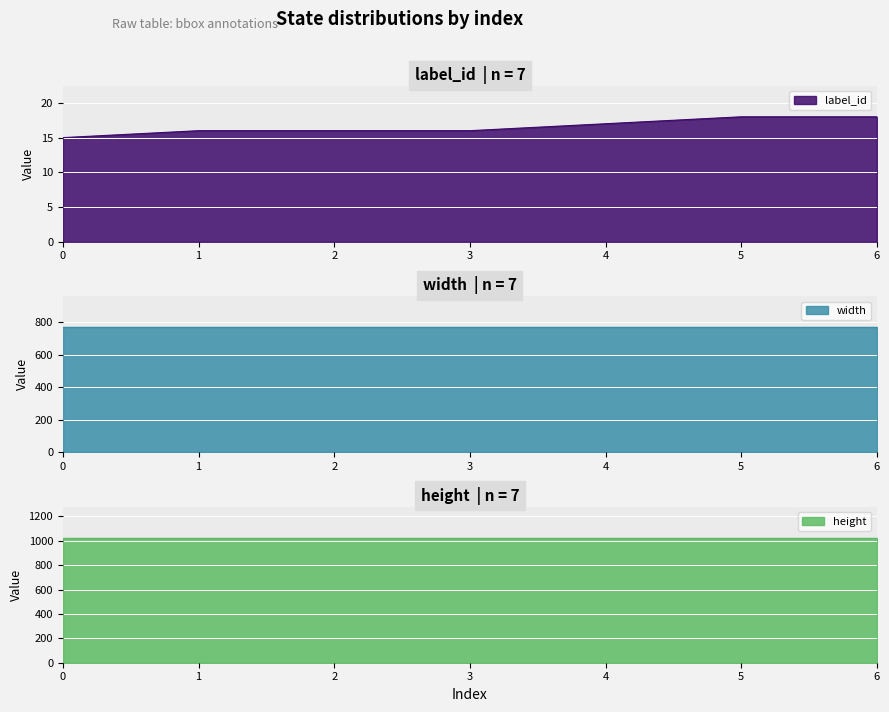

True or false: width and label_id cross at least once.

False